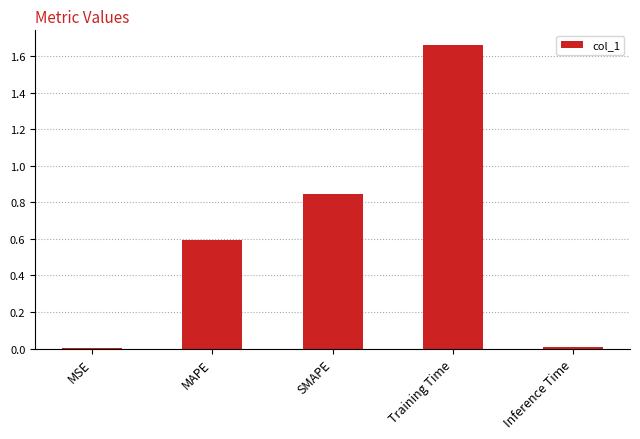

Read the value at MAPE.

0.6